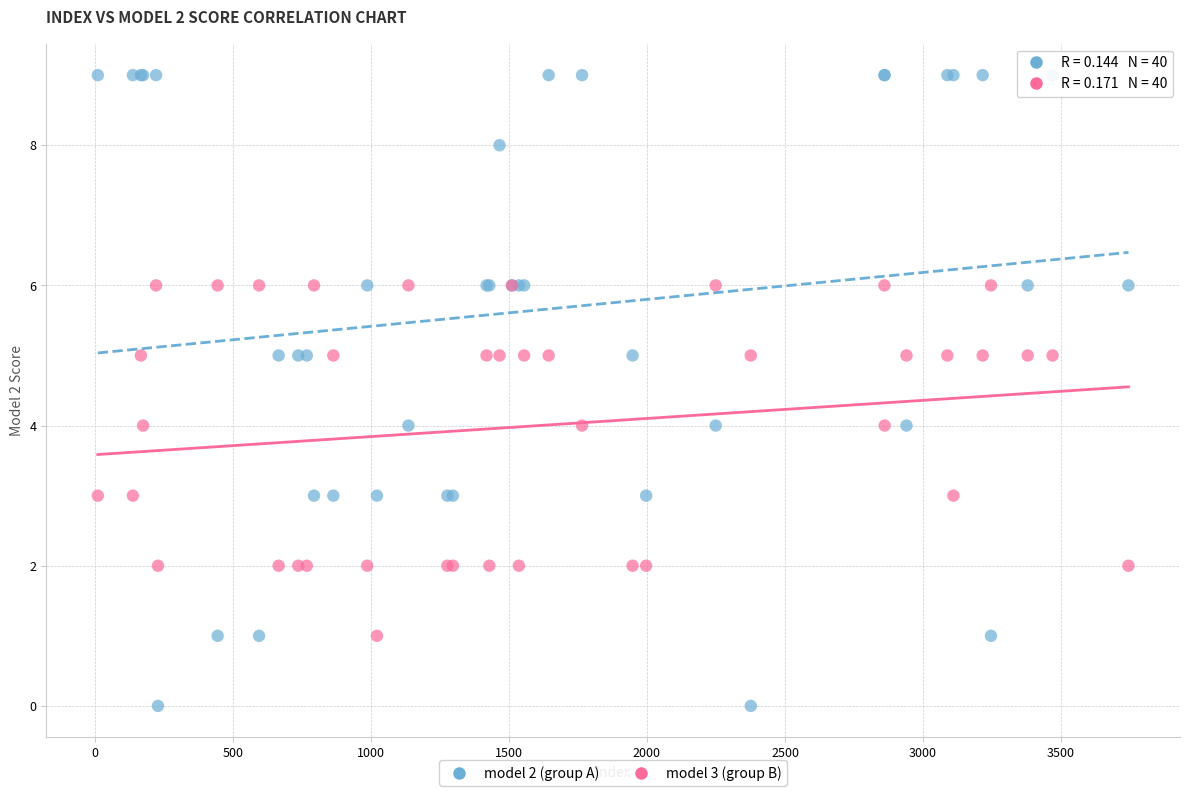

Which series has the largest Y range (max minus min)?

model 2 (group A)